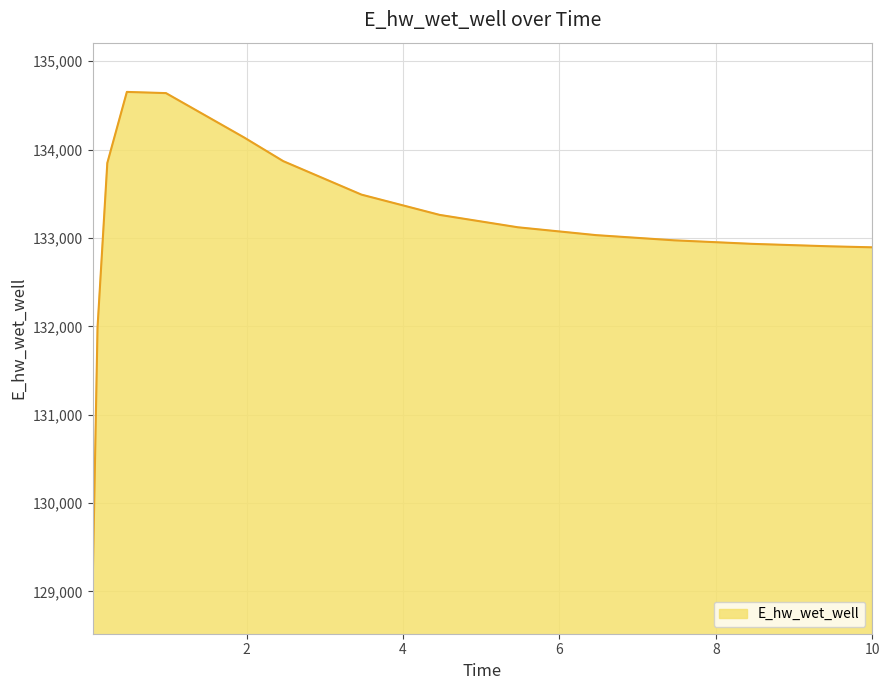

How many categories are shown in the chart?

15